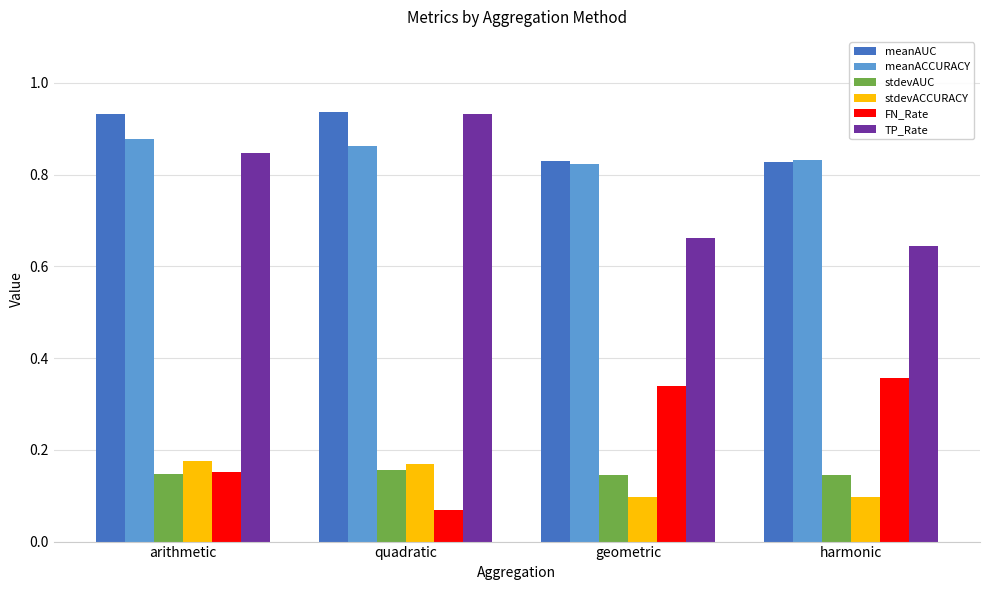

Which category has the lowest value across all series?

quadratic